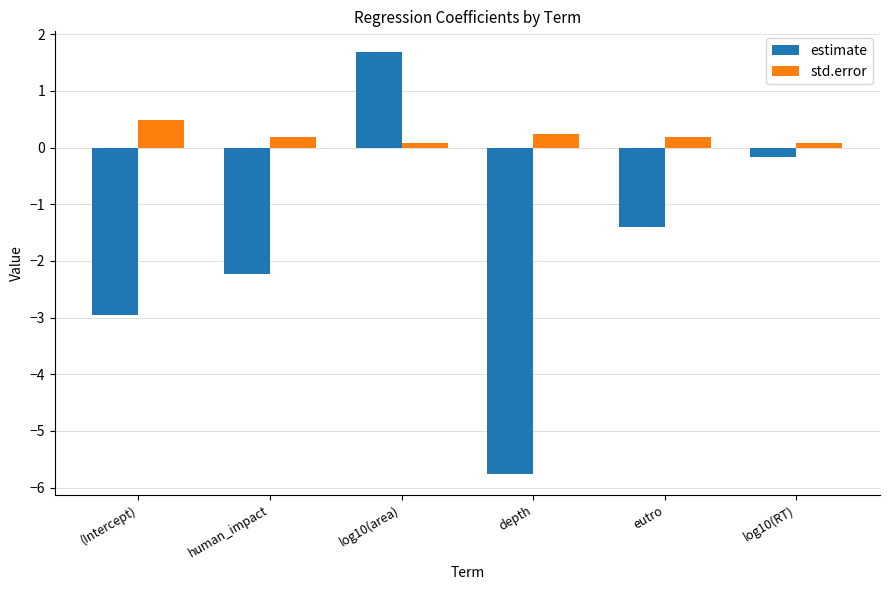

What is the difference between the highest and lowest values at depth?

6.0